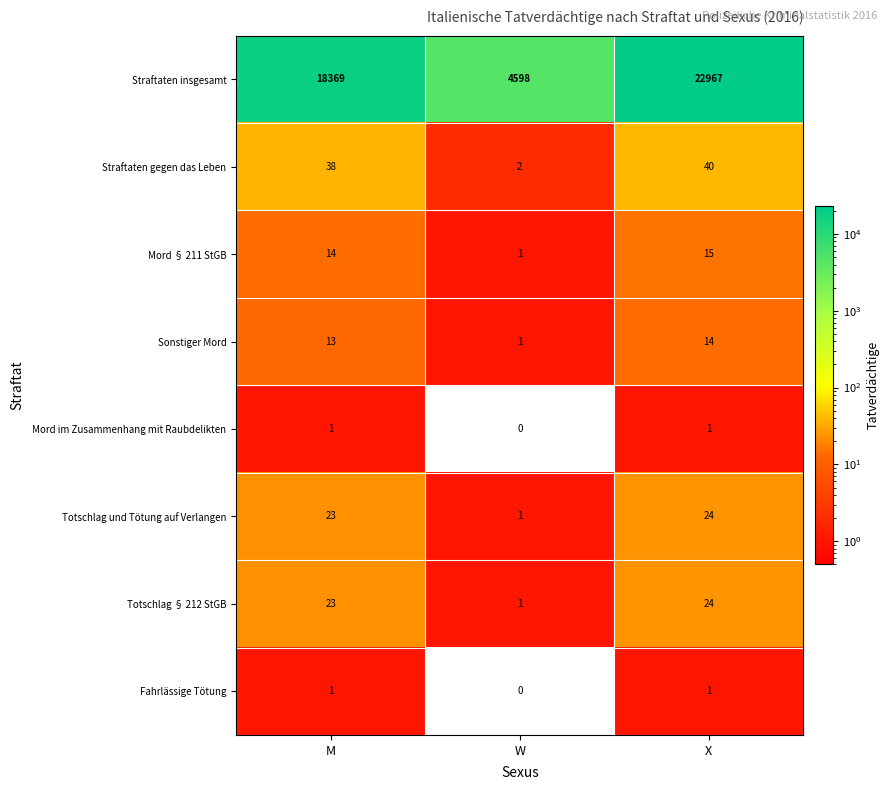

Which label corresponds to the smallest value in the chart?

W